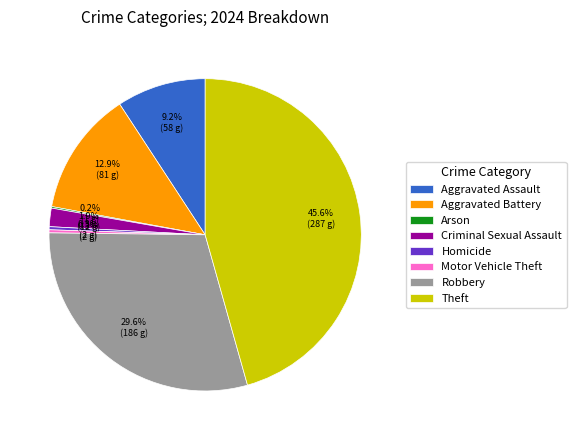

How much of the chart is everything except Aggravated Assault?

90.8%